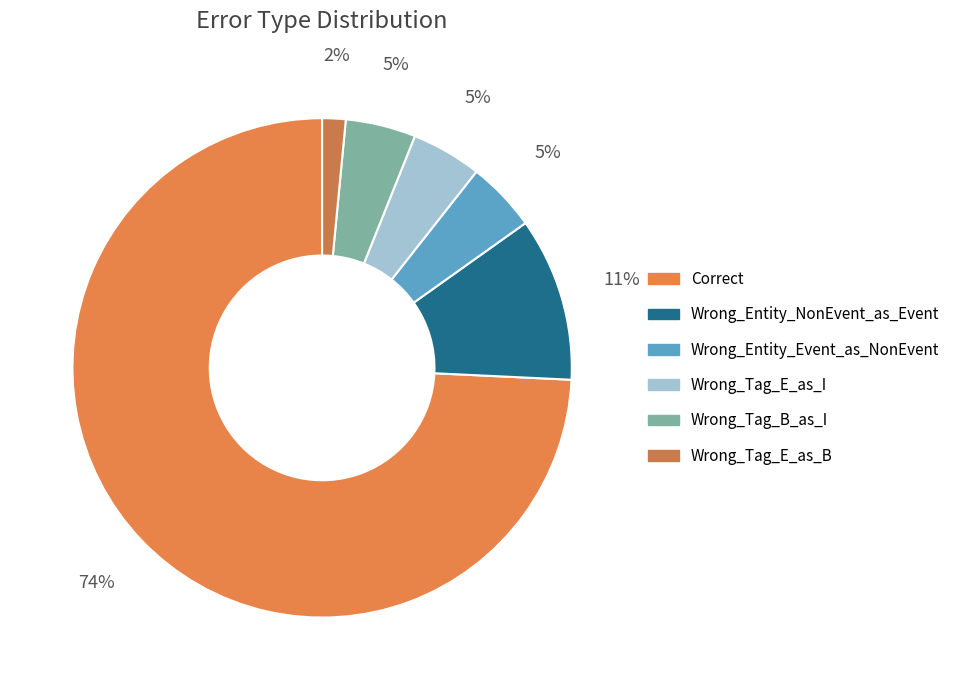

What percentage do Wrong_Tag_B_as_I and Wrong_Tag_E_as_B together represent?

6.1%